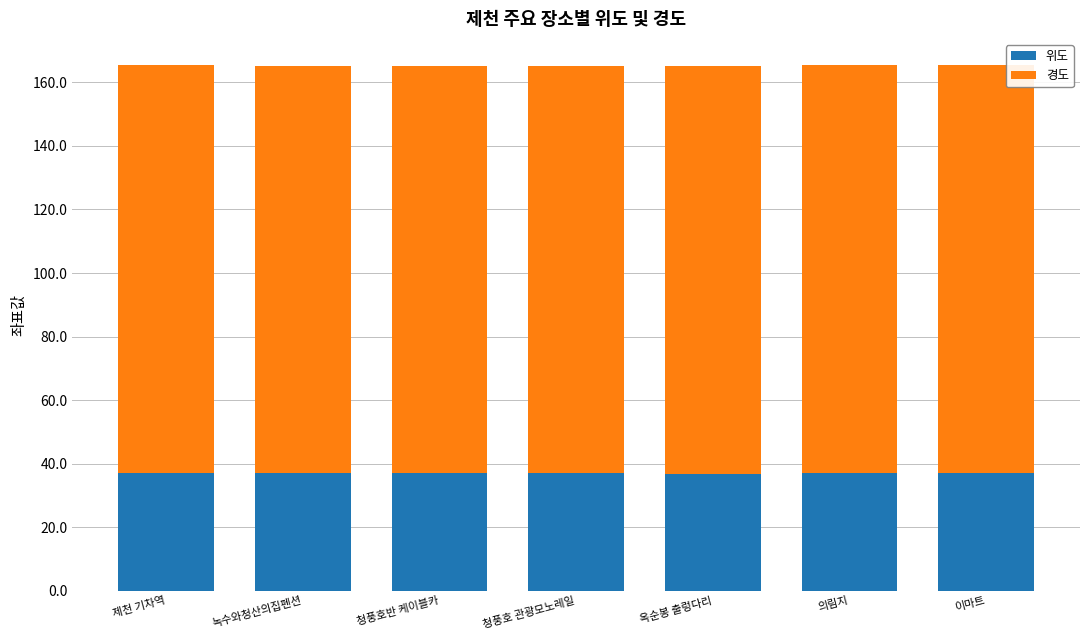

What is the lowest value of the 위도 series?

36.9